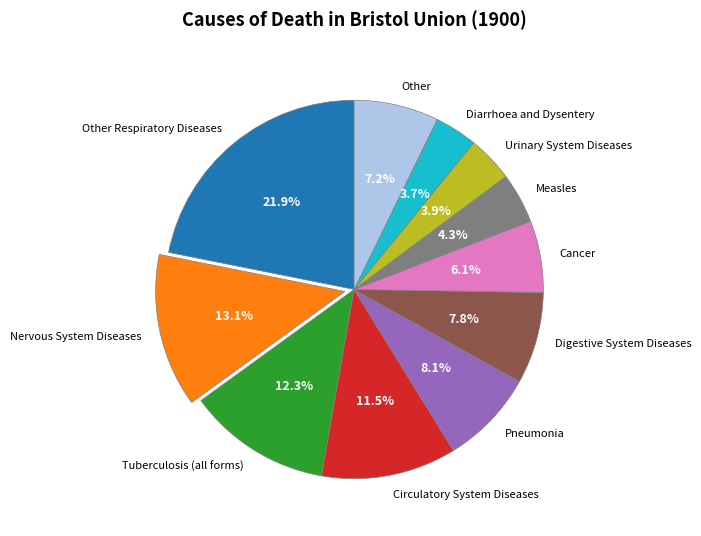

Is there any slice that represents more than half of the pie?

No